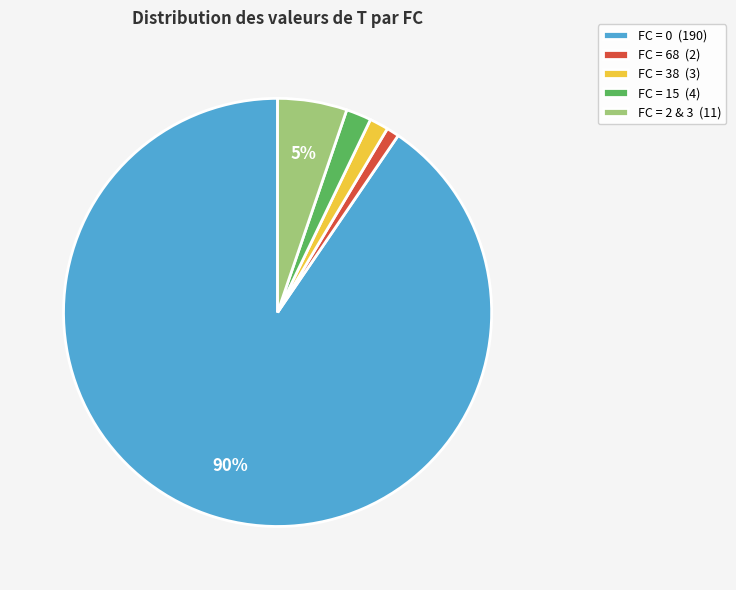

To the nearest percent, what percentage of the pie is FC = 15 (4)?

2%